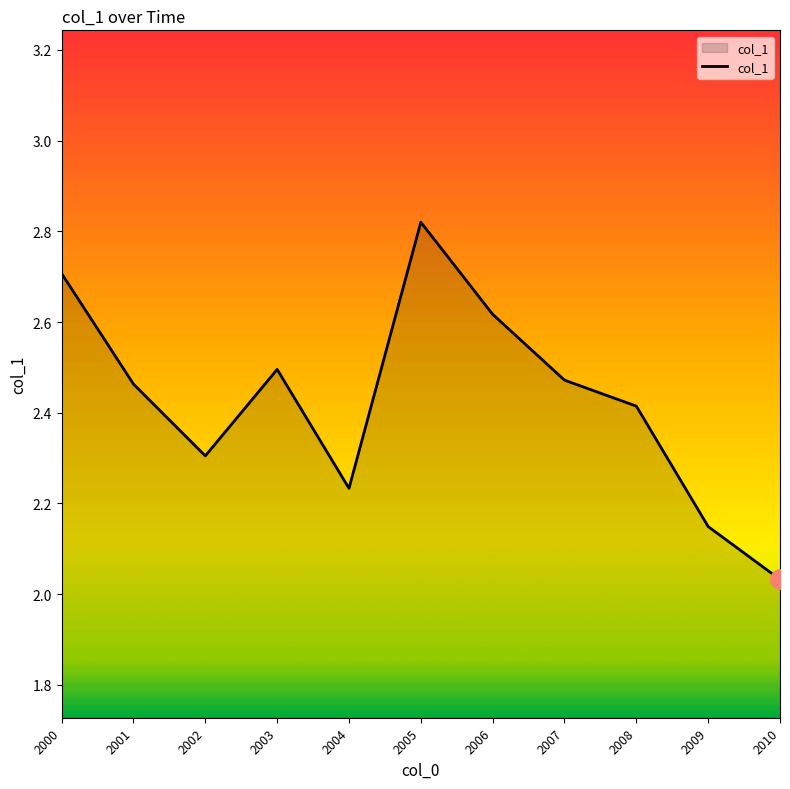

Between 2001 and 2004, which is larger?

2001